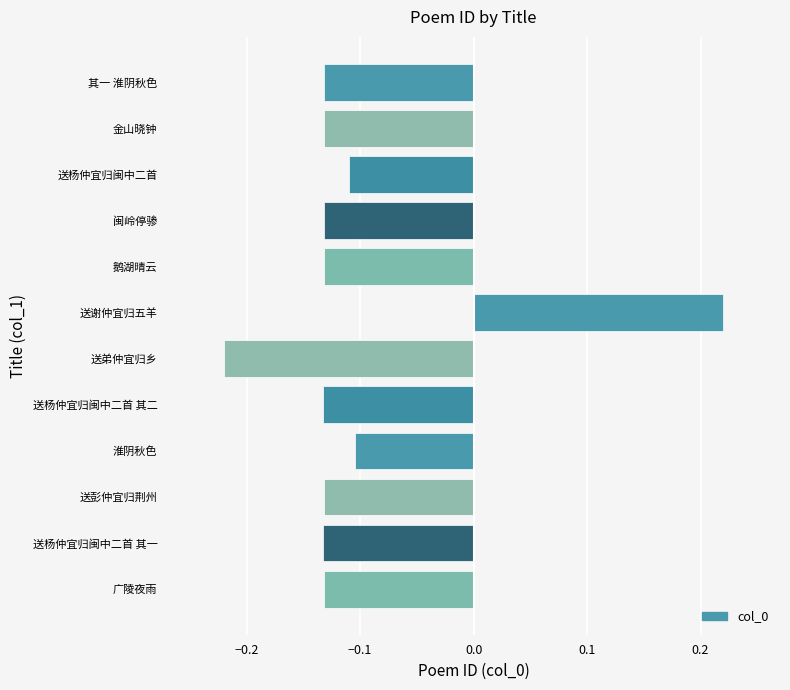

True or false: the data shows 0.4 at 送谢仲宜归五羊.

False